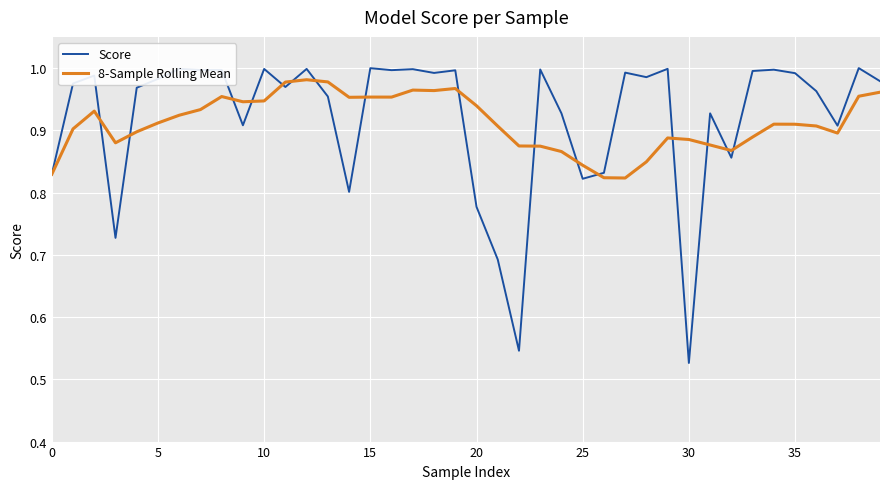

Which series has the widest spread of values?

Score